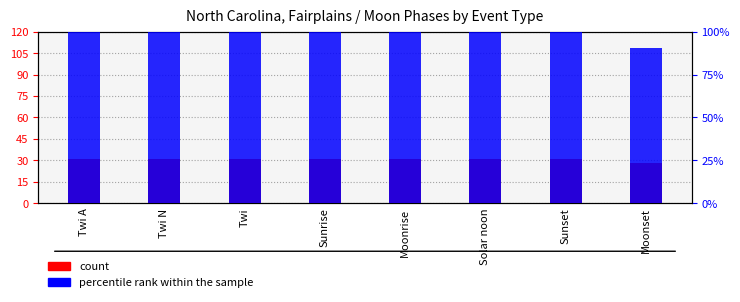

What is the difference between the second highest and minimum values in the percentile rank within the sample series?

9.7